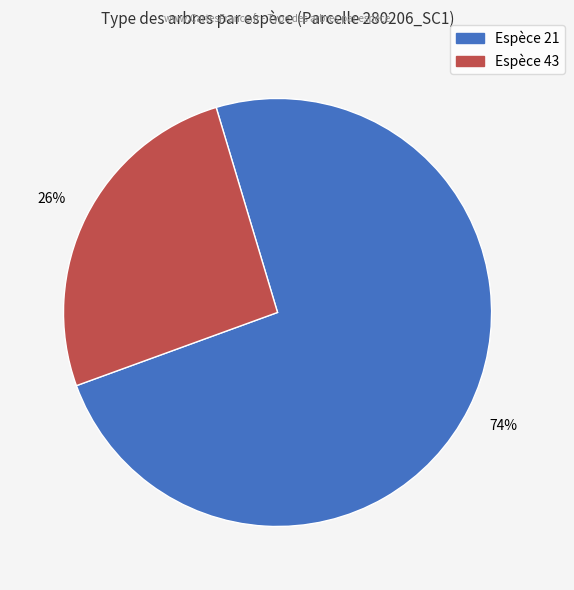

Count the number of slices in the pie.

2